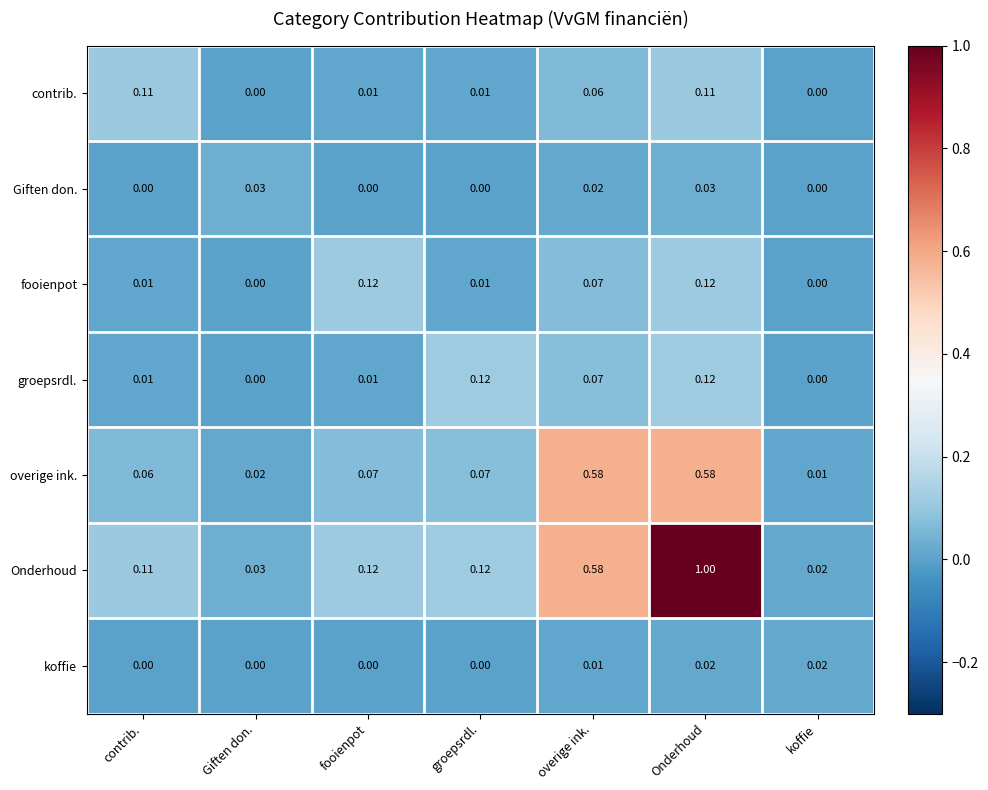

Which series has the widest spread of values?

Onderhoud